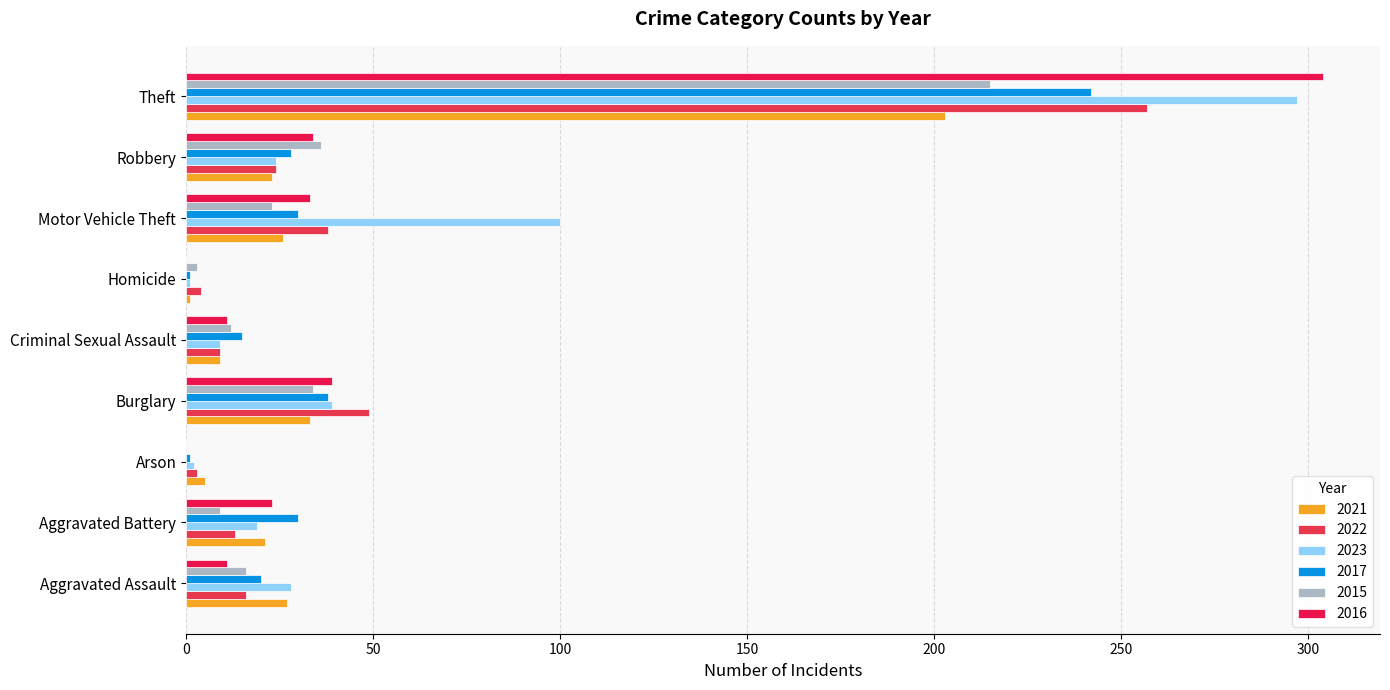

What is the label of the 1st bar from the left?

Aggravated Assault